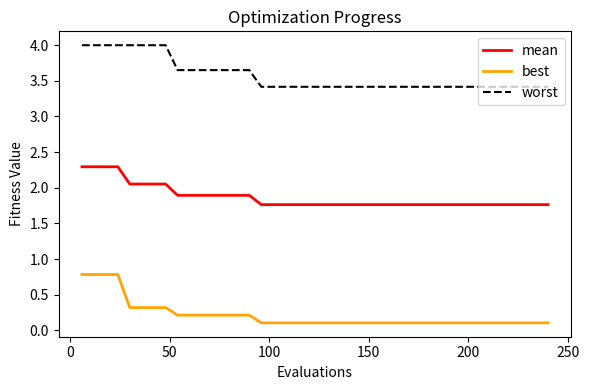

True or false: worst and mean intersect in this chart.

False